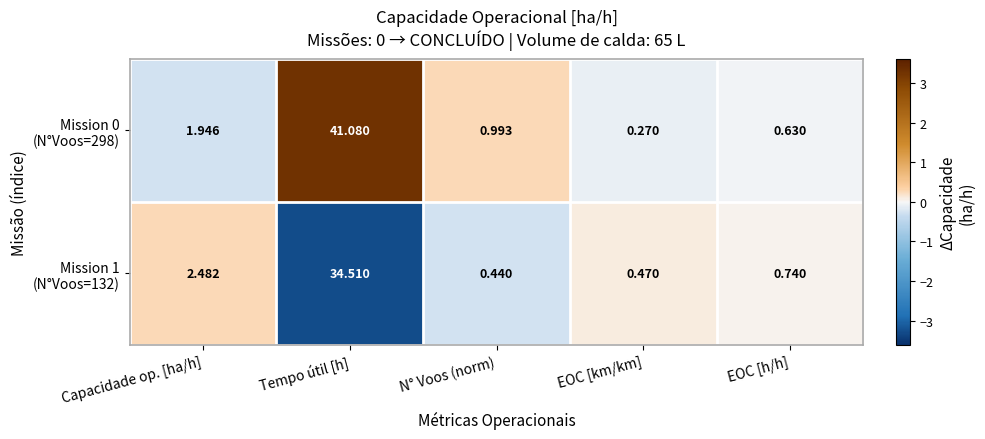

At which category is the sum across all series the highest?

Tempo útil [h]